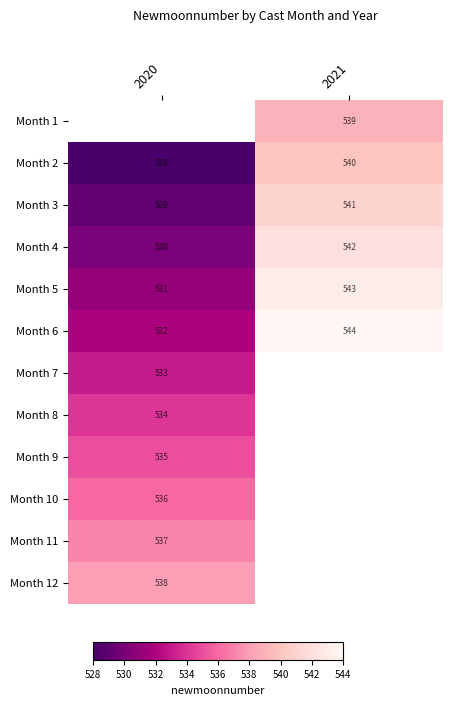

How many series are shown in this chart?

12